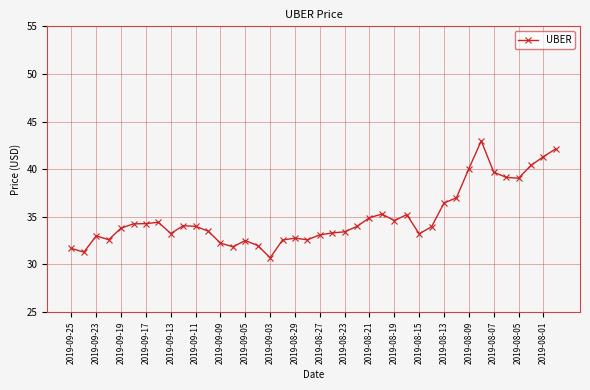

What is the maximum value shown in the chart?

43.0